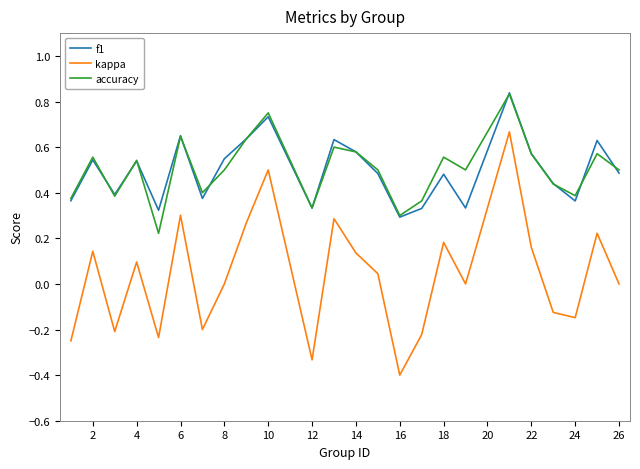

Which series has the largest range (max minus min)?

kappa